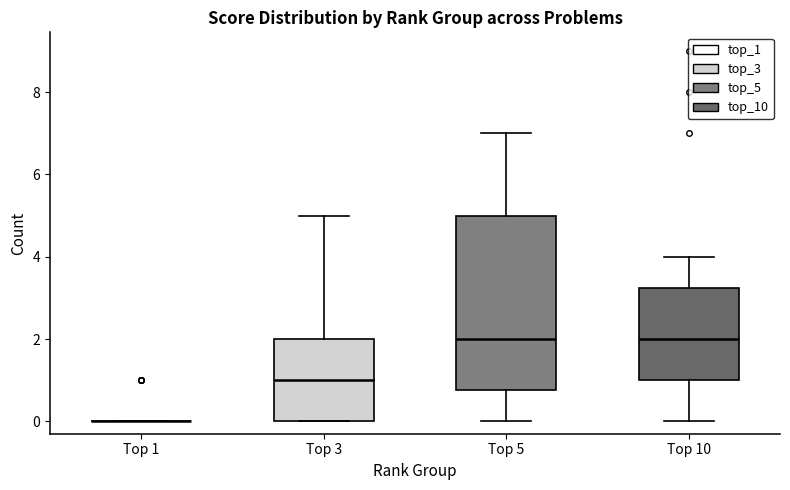

Reading left to right, transcribe this box plot: for each box, give where its median line is, the range the box spans, and where its two whiskers end, as read against the y-axis. The values are not printed on the chart, so give them approximately, as read against the axis.

Top 1: box collapsed to a line at 0.0, whiskers 0.0 to 0.0
Top 3: median 1.0, box 0.0 to 2.0, whiskers 0.0 to 5.0
Top 5: median 2.0, box 0.8 to 5.0, whiskers 0.0 to 7.0
Top 10: median 2.0, box 1.0 to 3.2, whiskers 0.0 to 4.0